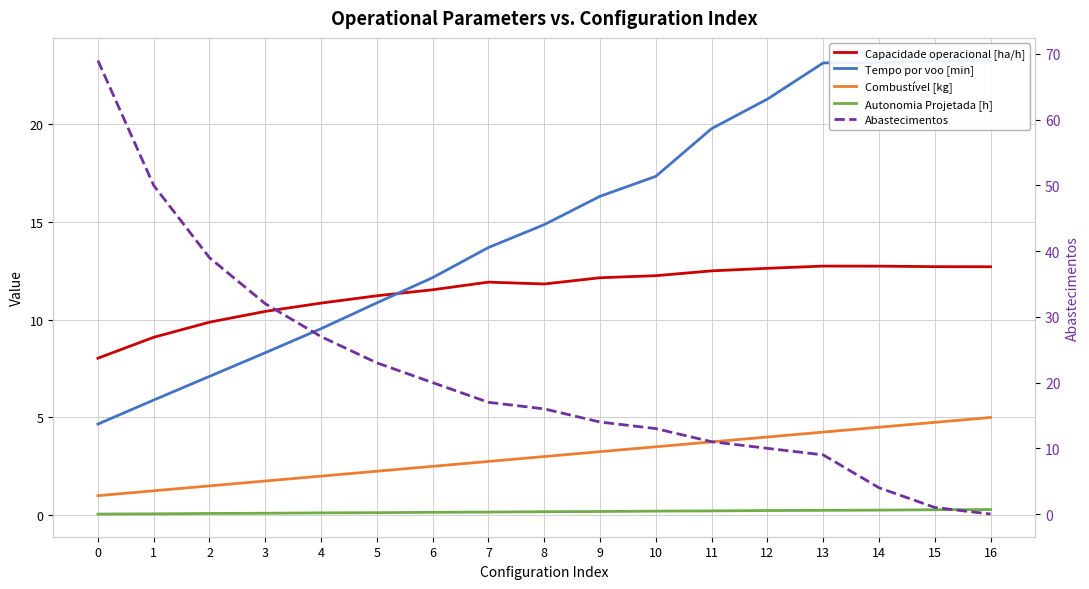

Which series has the largest range (max minus min)?

Abastecimentos